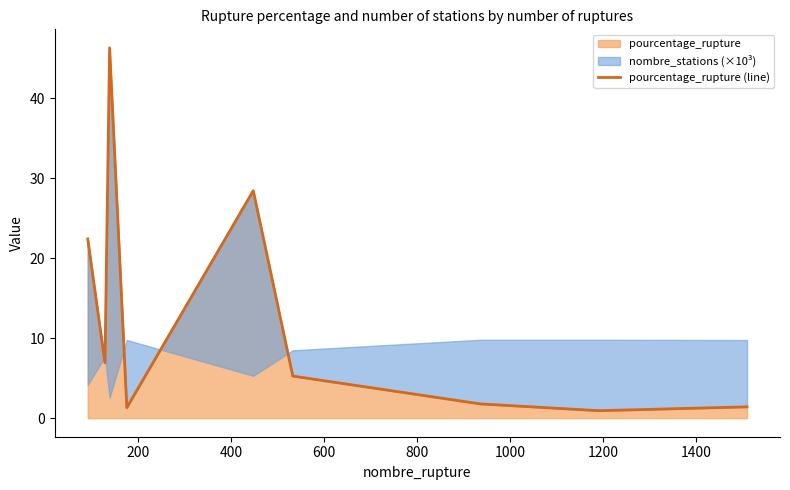

What is the minimum value shown in the chart?

0.9